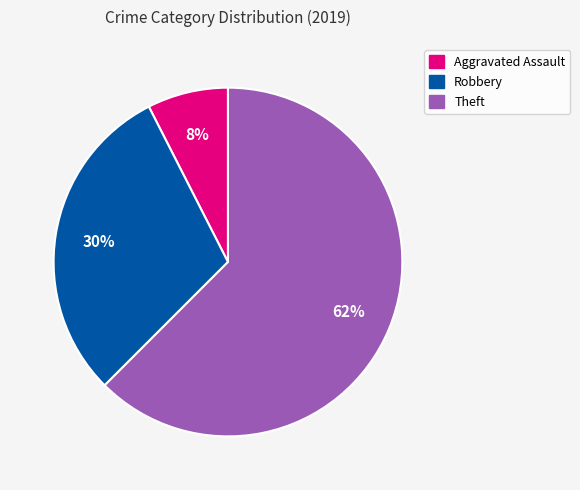

Is it true that Aggravated Assault is 8% of the pie?

True